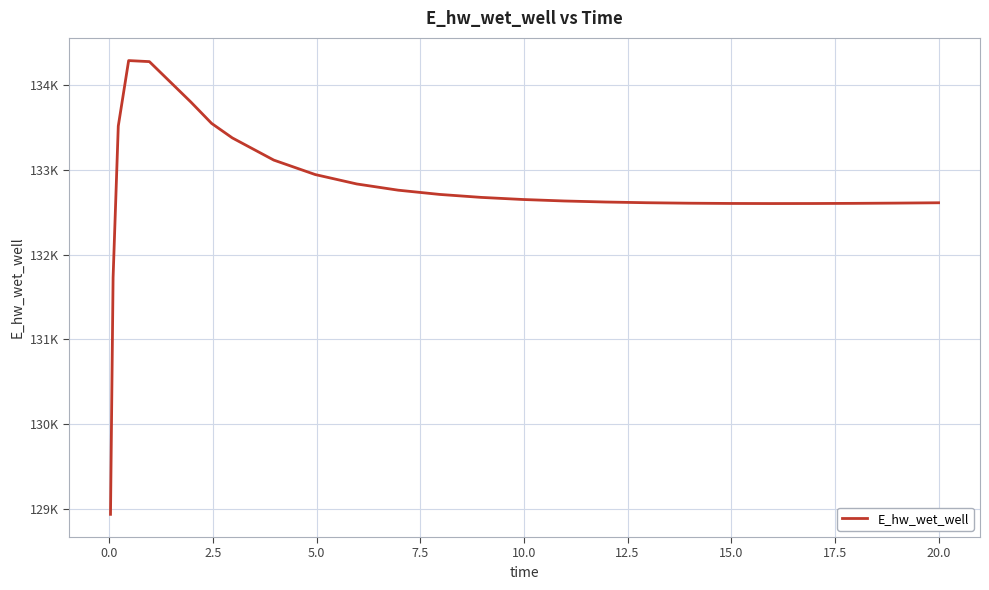

Does the chart have visible grid lines?

Yes